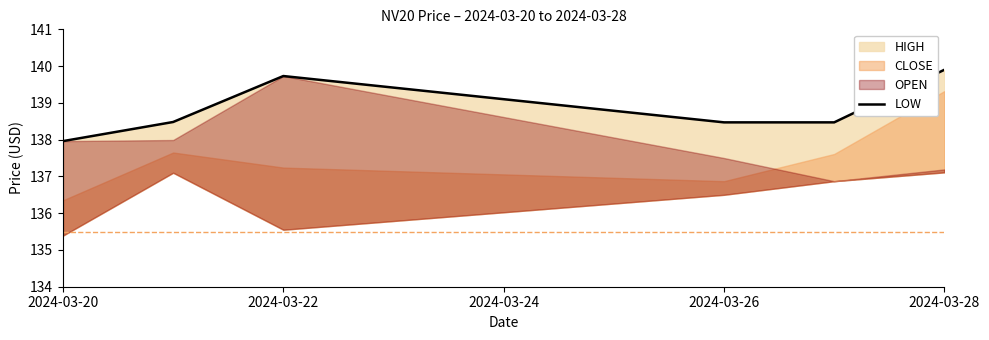

Reading left to right, list all the values displayed in this chart.

138.0	138.5	139.7	138.5	138.5	139.9